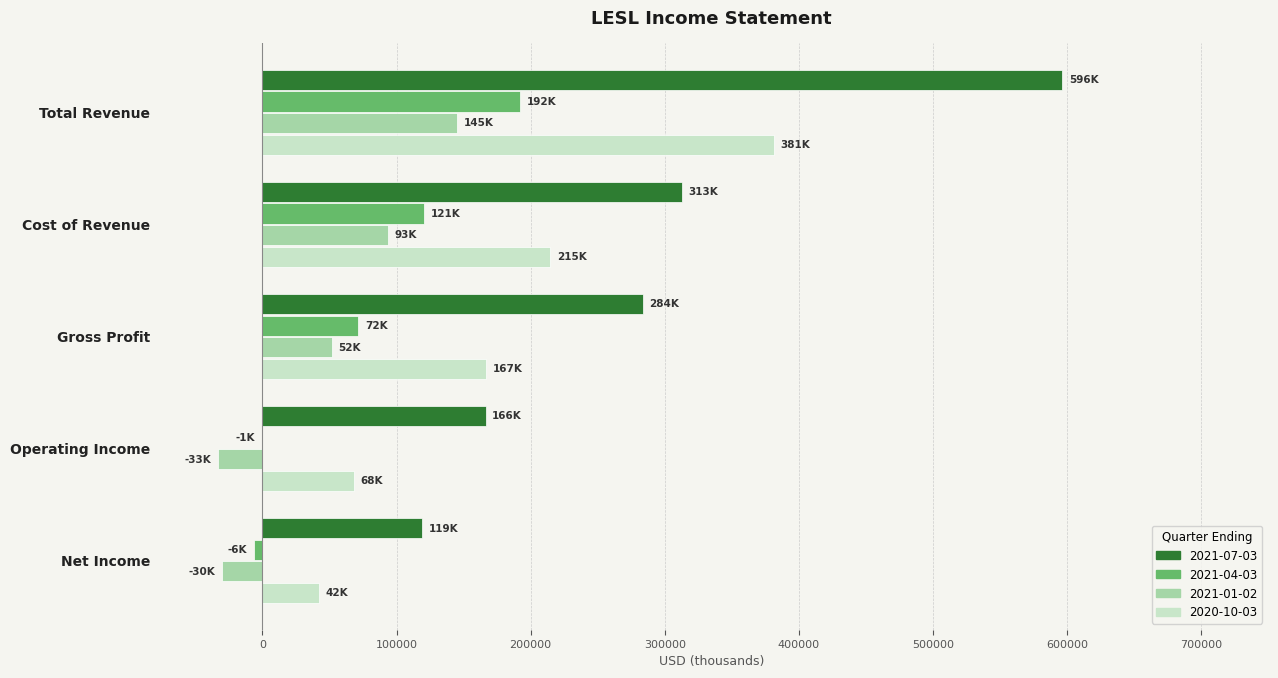

What is the greatest value displayed?

596500